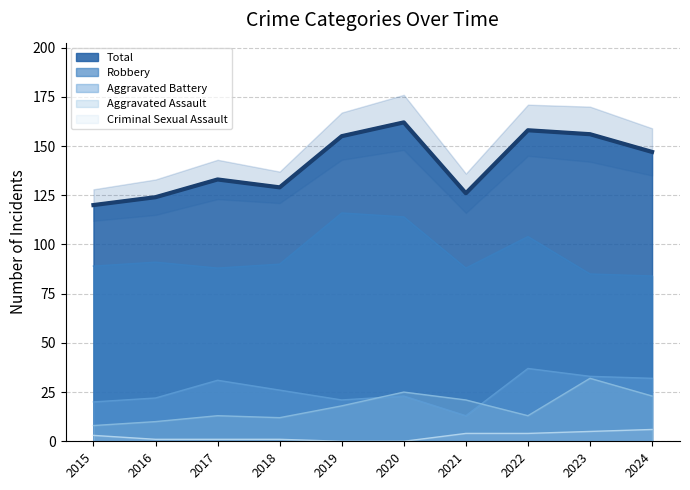

At how many categories does at least one series exceed 105?

10